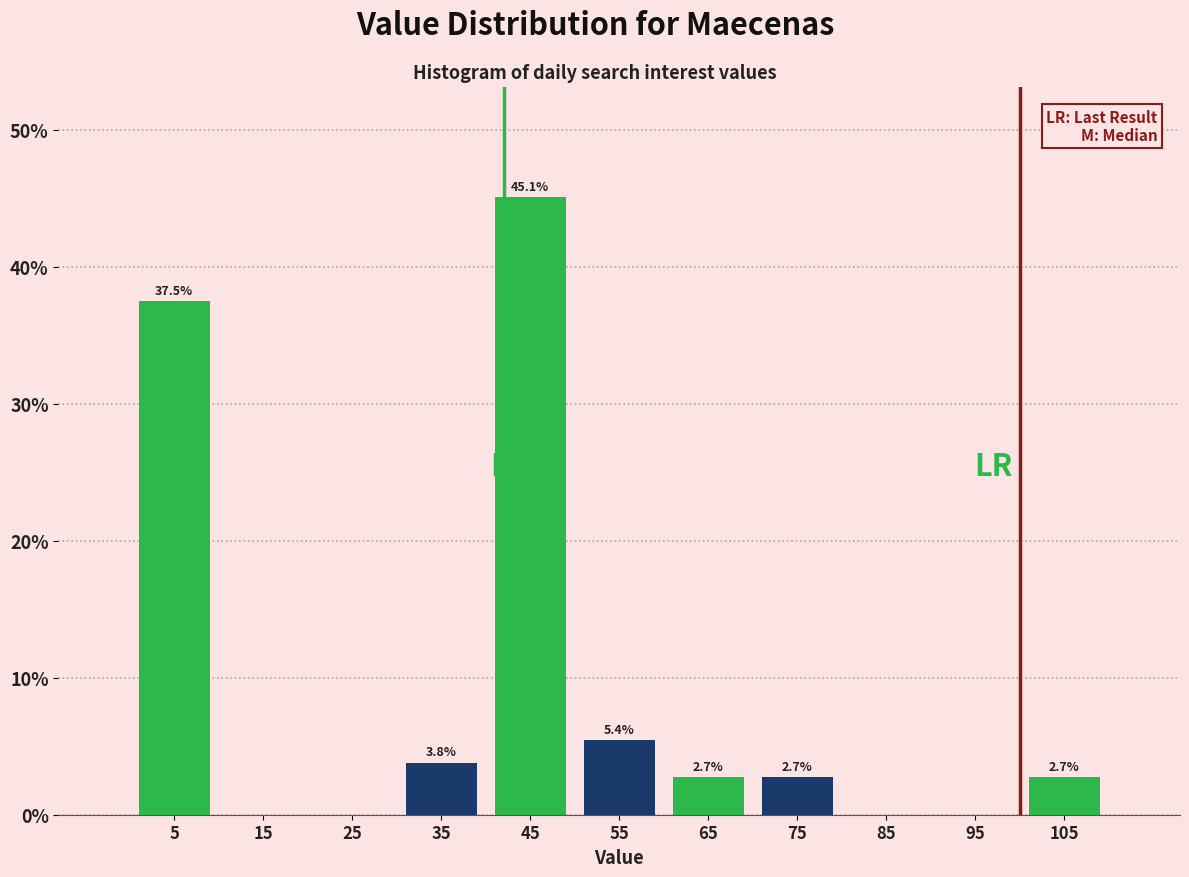

Over which range of the x-axis is the bar tallest?

40 to 50